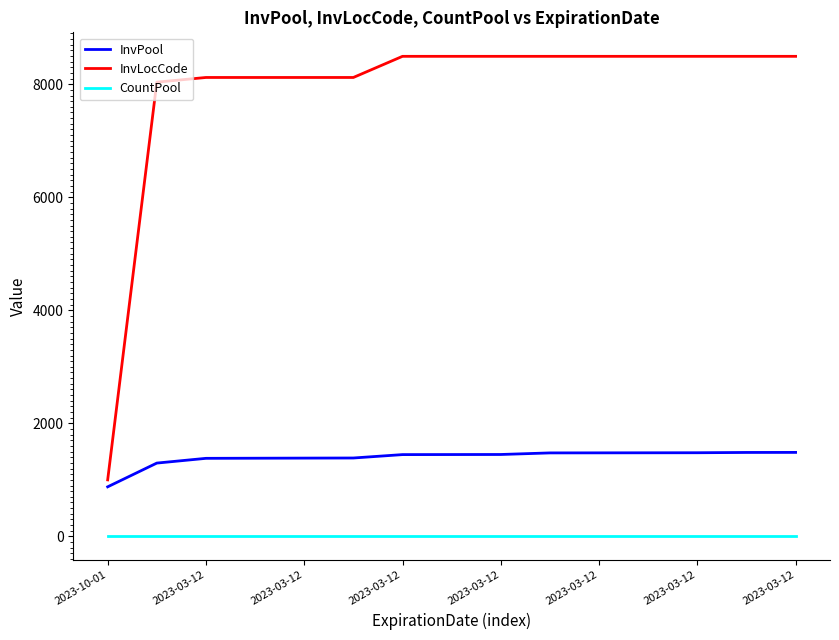

What is the difference between the maximum and minimum values in the InvLocCode series?

7493